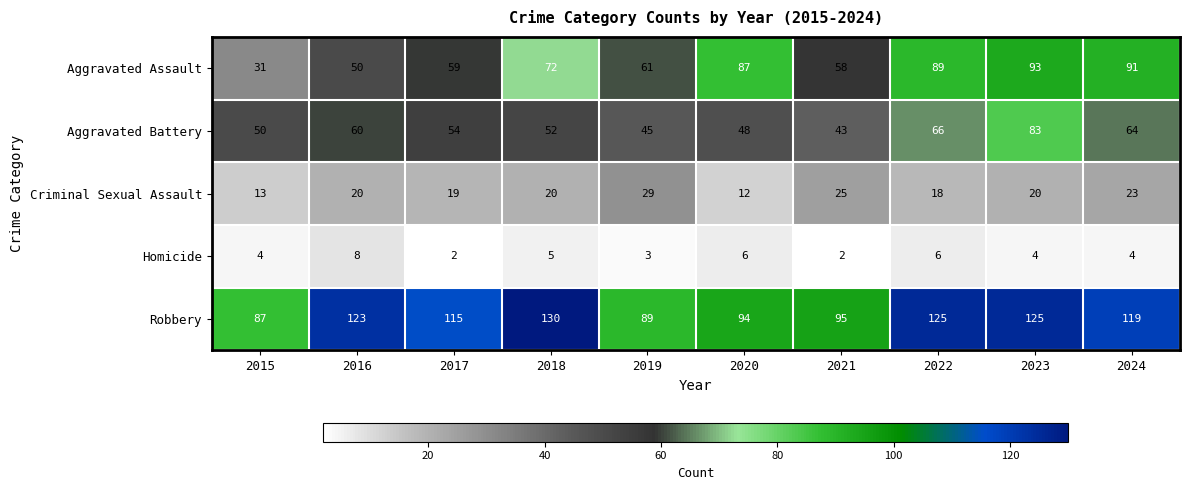

What is the approximate value of Aggravated Battery at 2018, to the nearest 10?

50